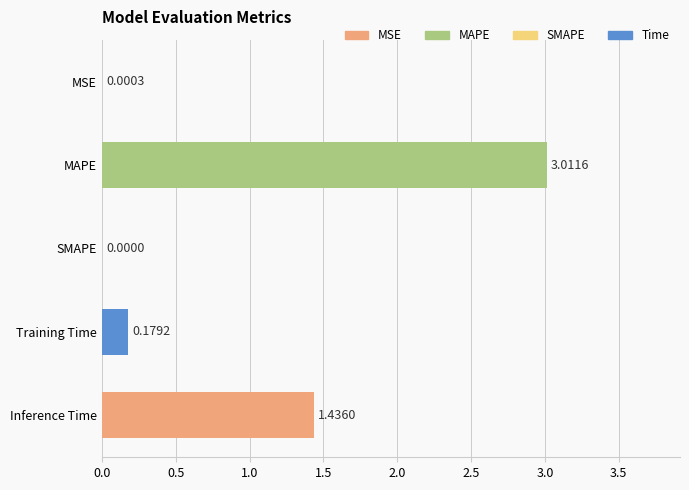

What is the ratio of the value at Inference Time to the value at MAPE?

0.5